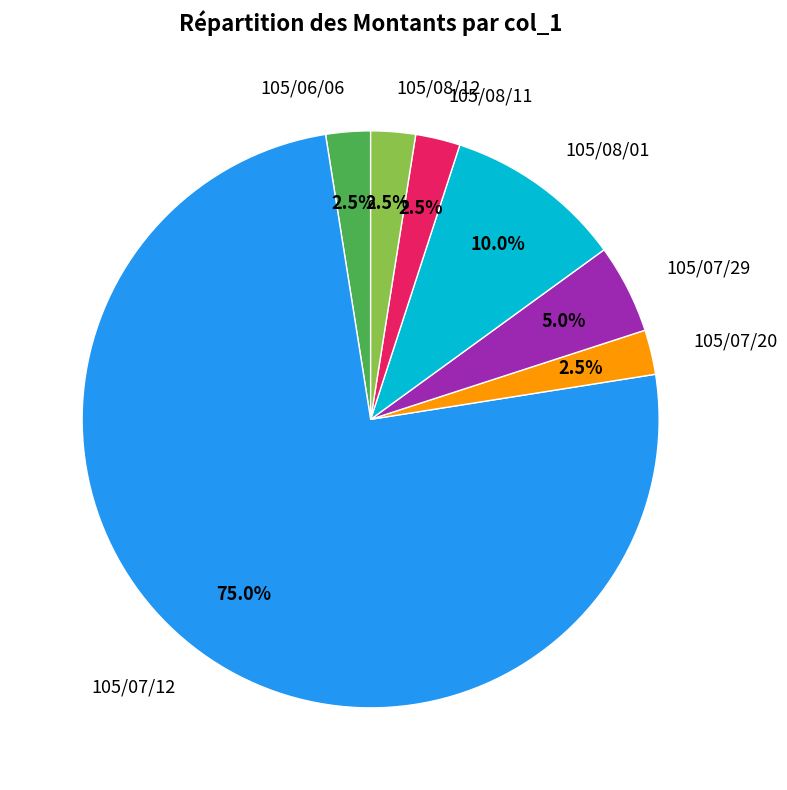

Which category has the biggest portion of the pie?

105/07/12